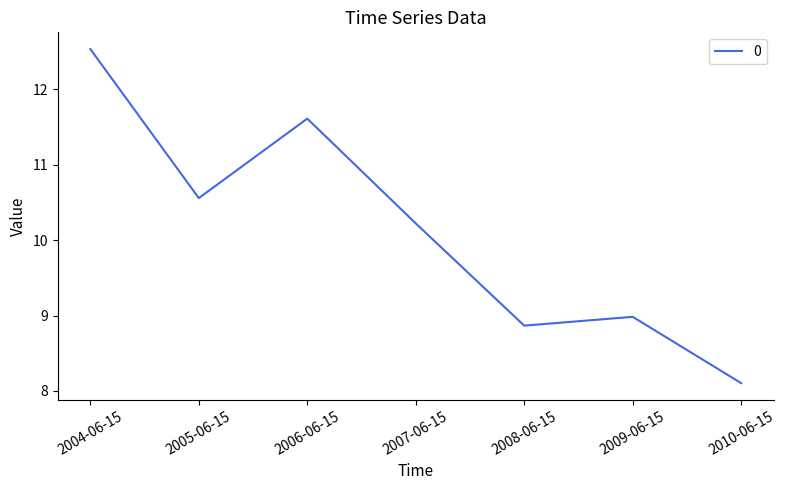

At which label is the value closest to 10?

2007-06-15